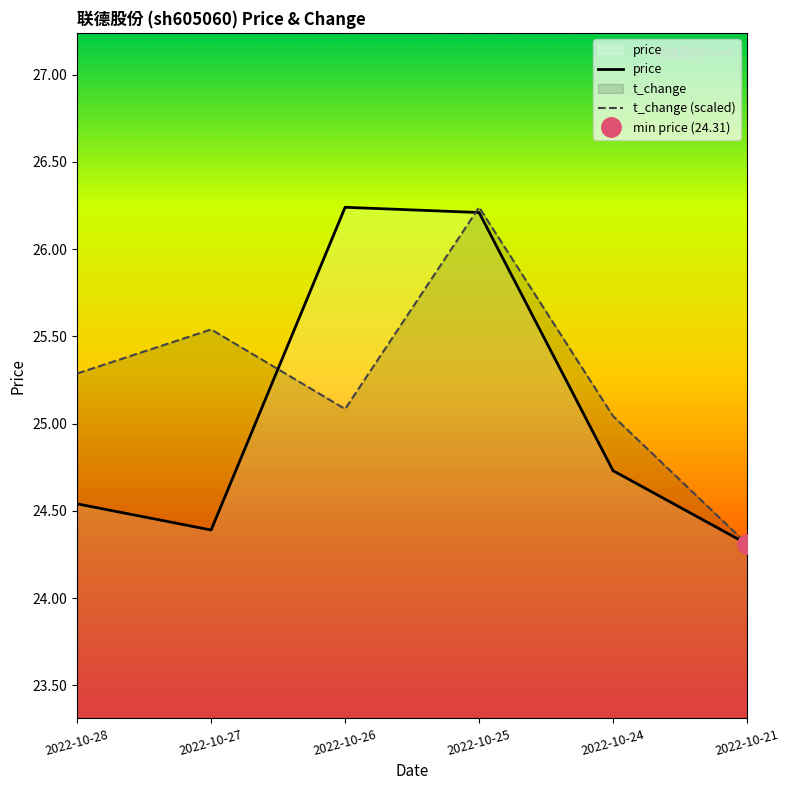

List the labels in order of t_change (scaled) value, smallest first.

2022-10-21, 2022-10-24, 2022-10-26, 2022-10-28, 2022-10-27, 2022-10-25